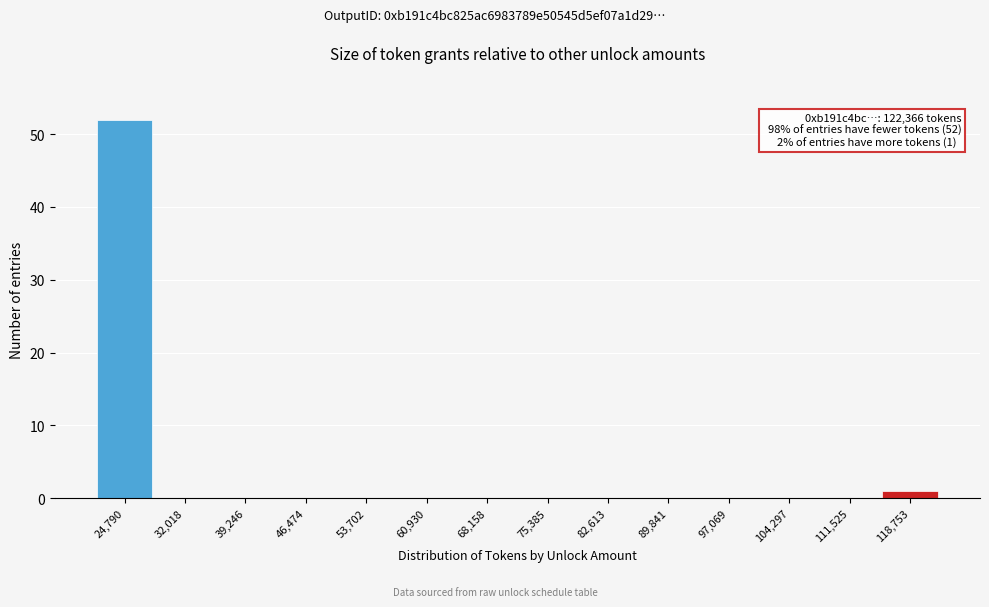

Which range on the x-axis has the tallest bar?

21000 to 28000